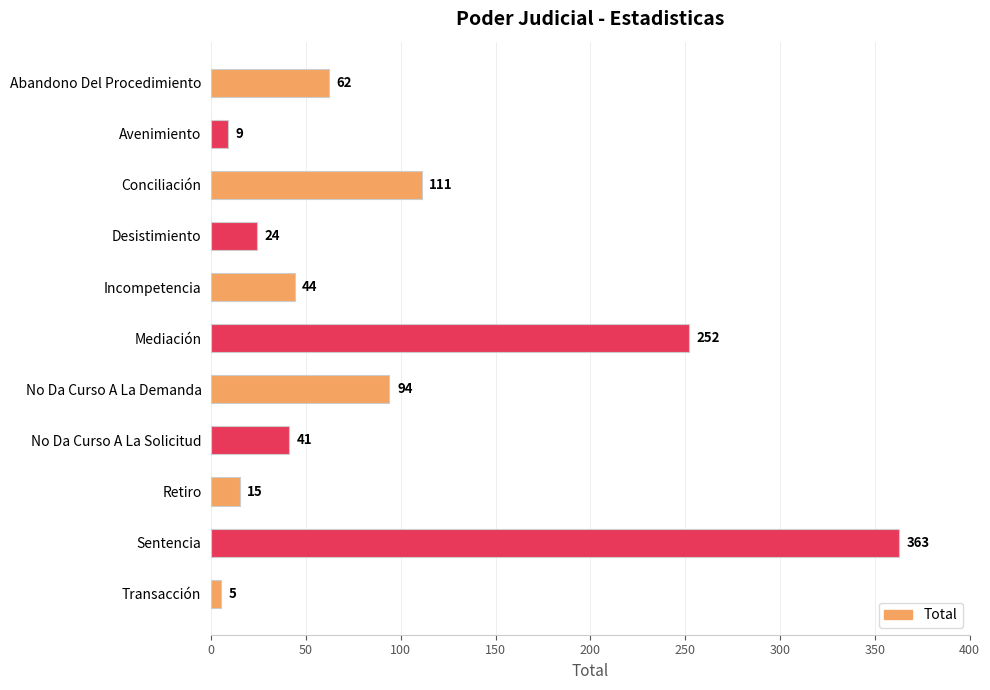

What is the label of the 6th bar from the bottom?

Mediación